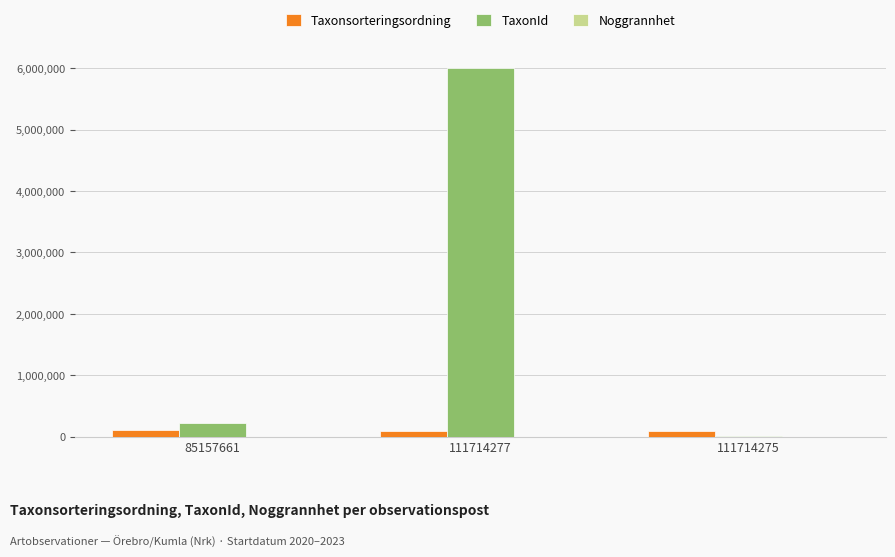

The value of TaxonId at 111714277 is 6003298. True or false?

True